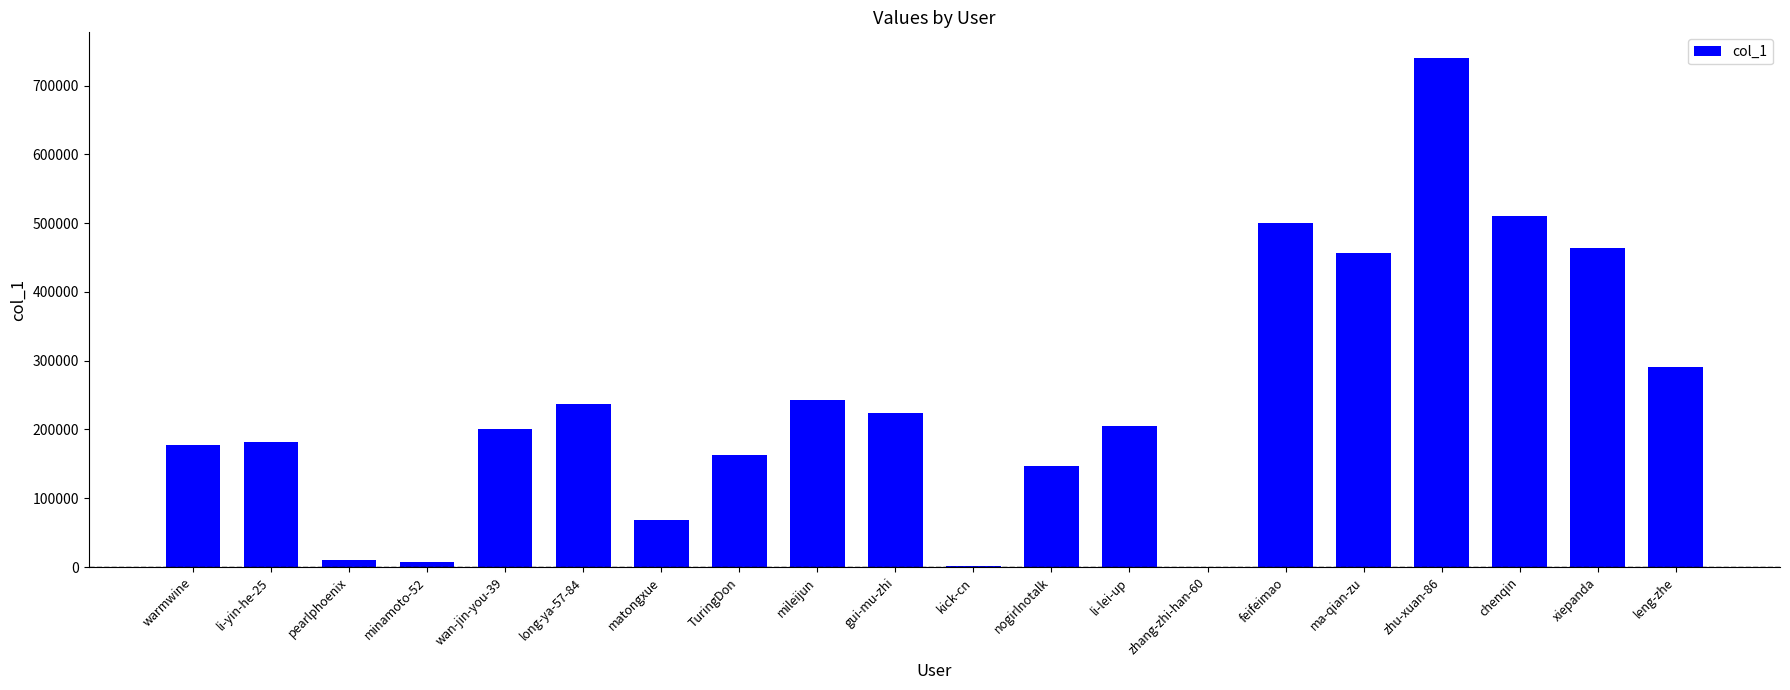

At which category does the chart reach its peak across all series?

zhu-xuan-86